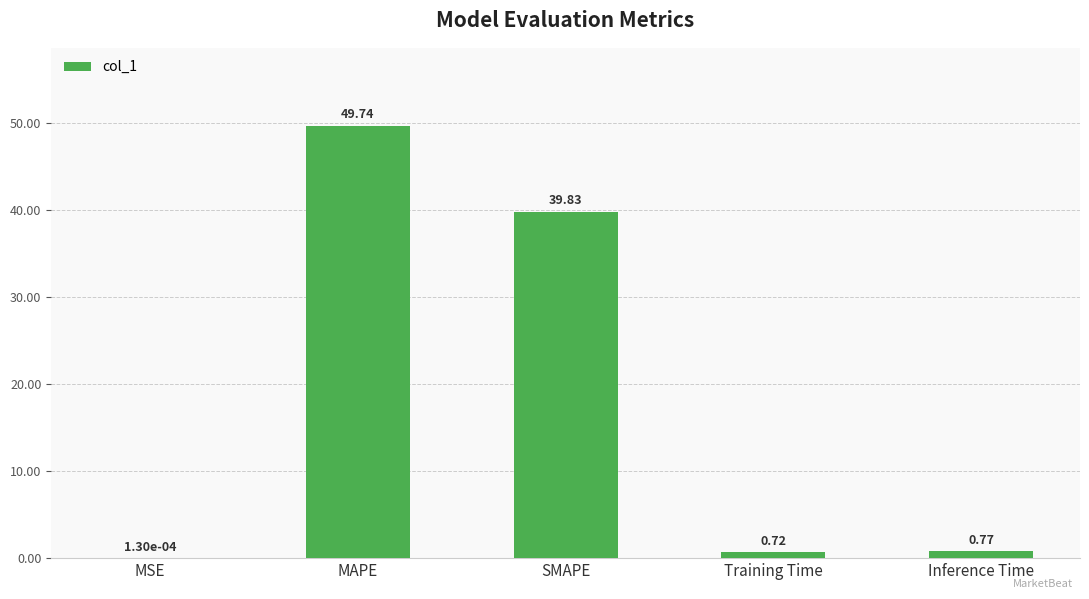

What is the change in value from MAPE to Inference Time?

-49.0